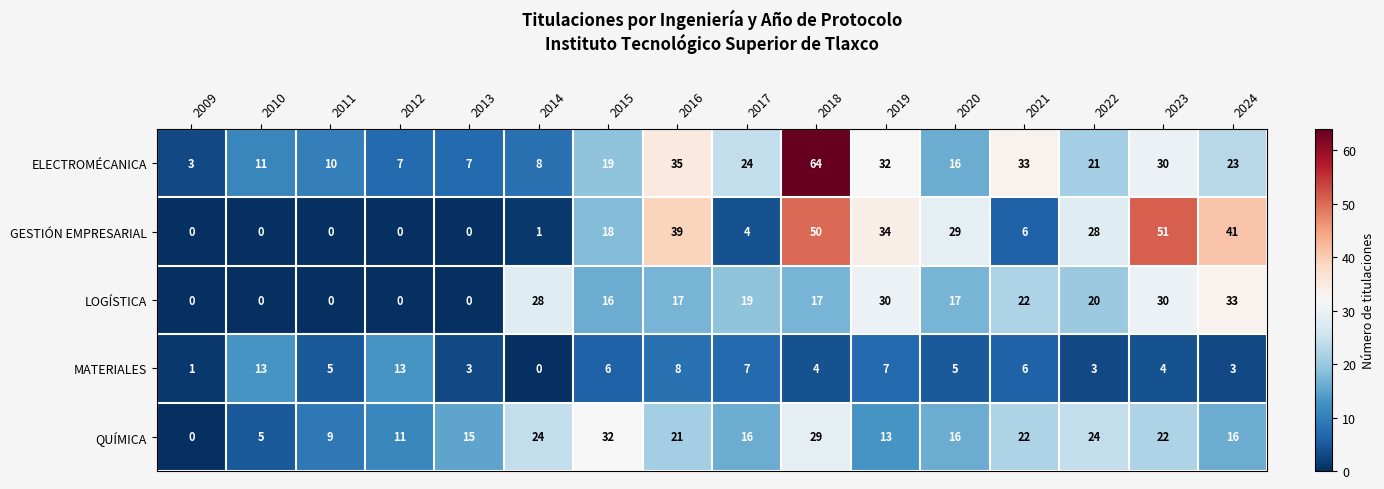

How many categories are shown in the chart?

16